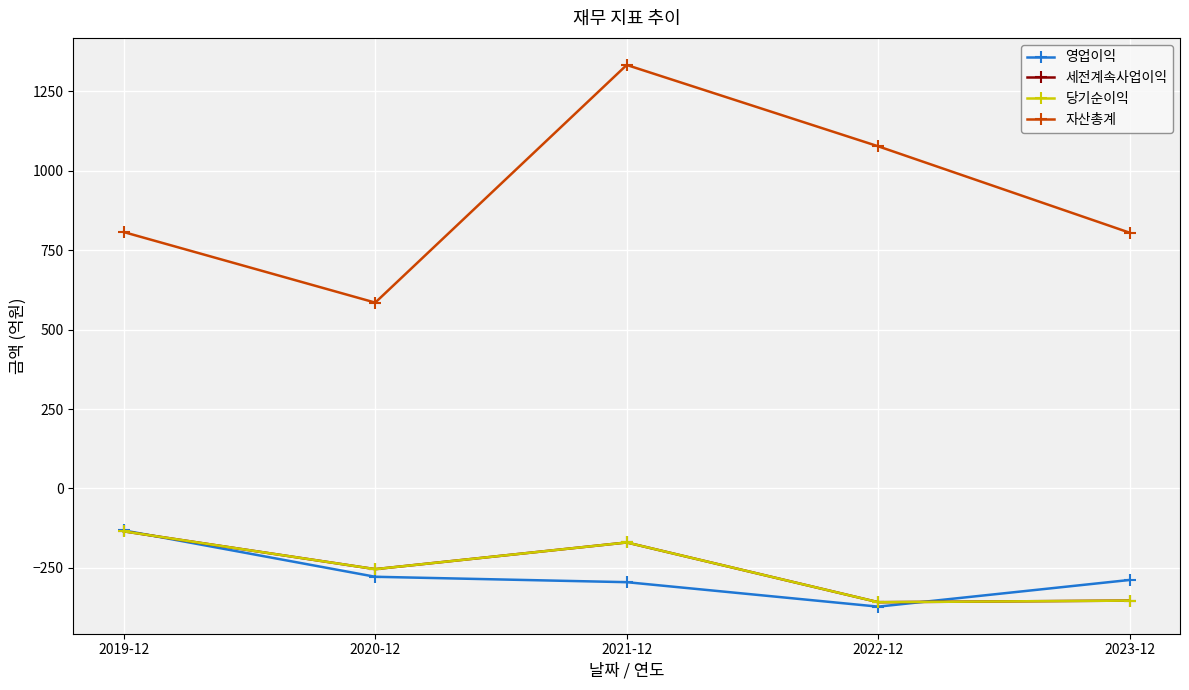

Does the chart have visible grid lines?

Yes